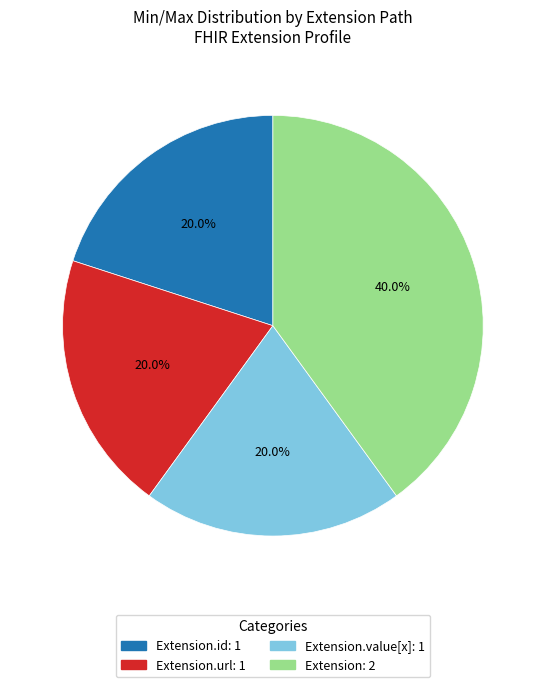

Does any single category account for the majority?

No